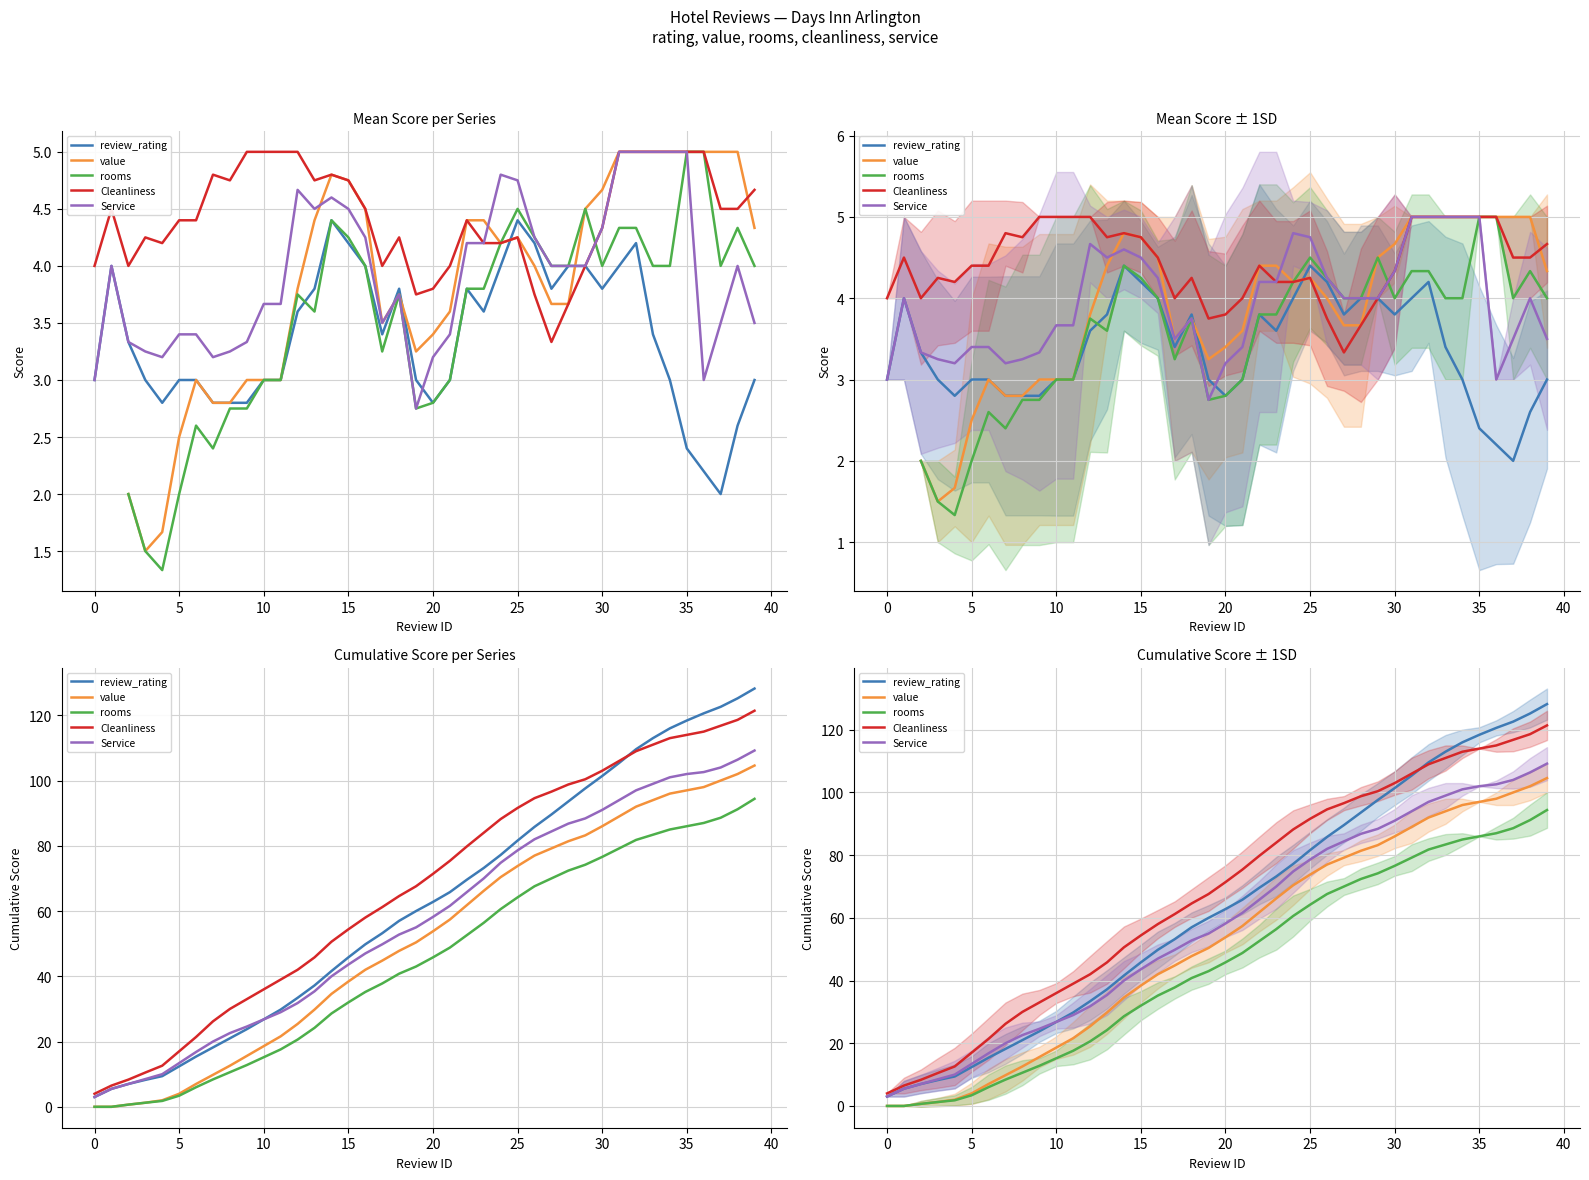

Which category has the highest value across all series?

39